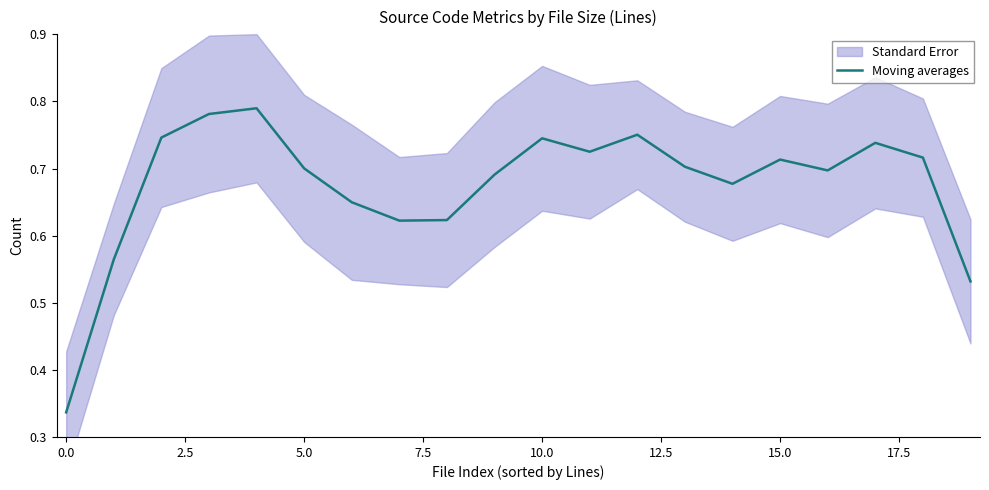

What is the minimum value shown in the chart?

0.3